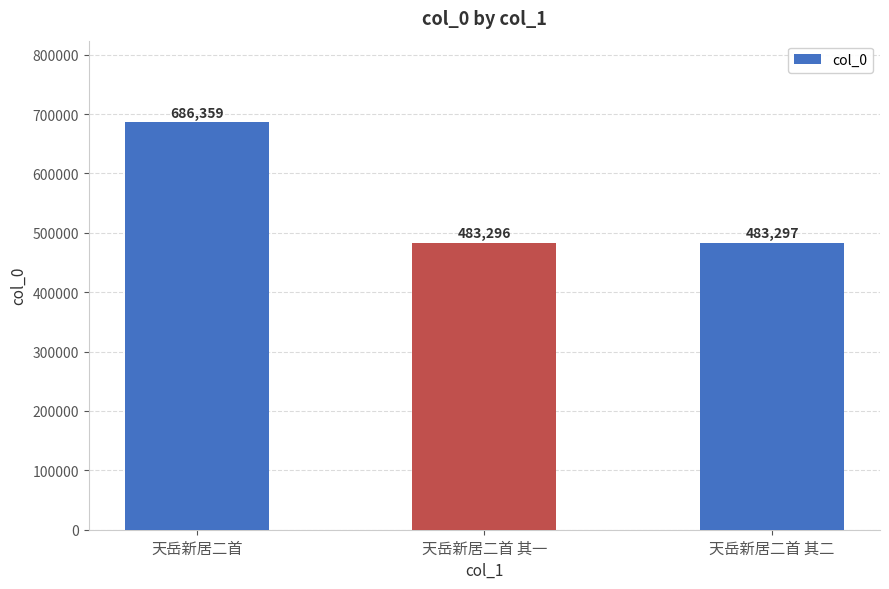

What is the label of the 1st bar from the right?

天岳新居二首 其二